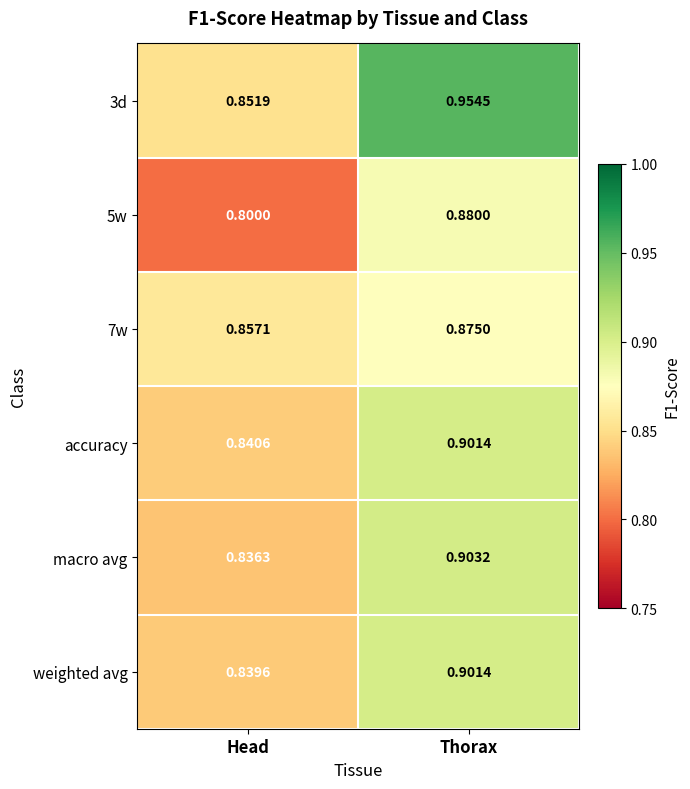

Where is macro avg nearest to the value 0?

Head